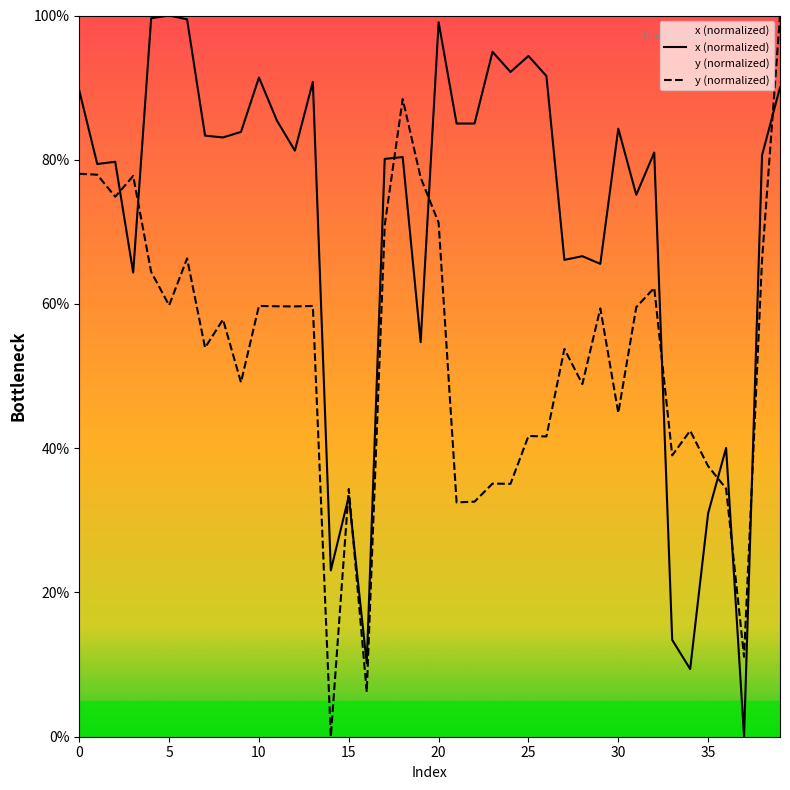

What is the value of the x (normalized) point at the 32nd from the left?

75.1